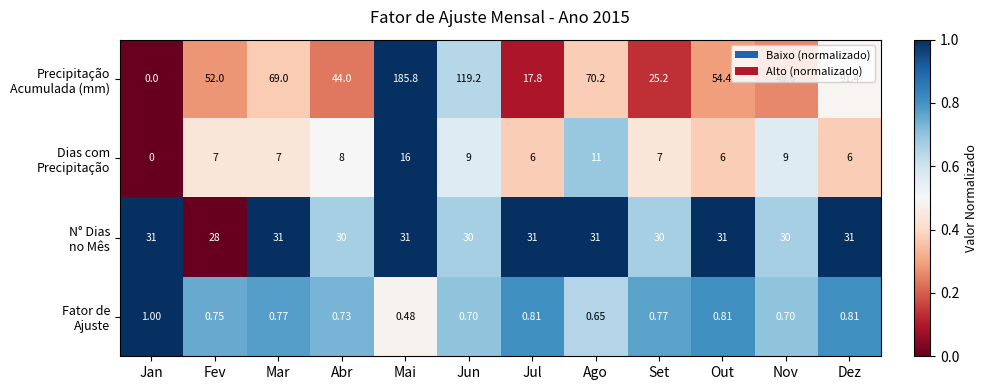

At which category does the chart reach its minimum across all series?

Jan